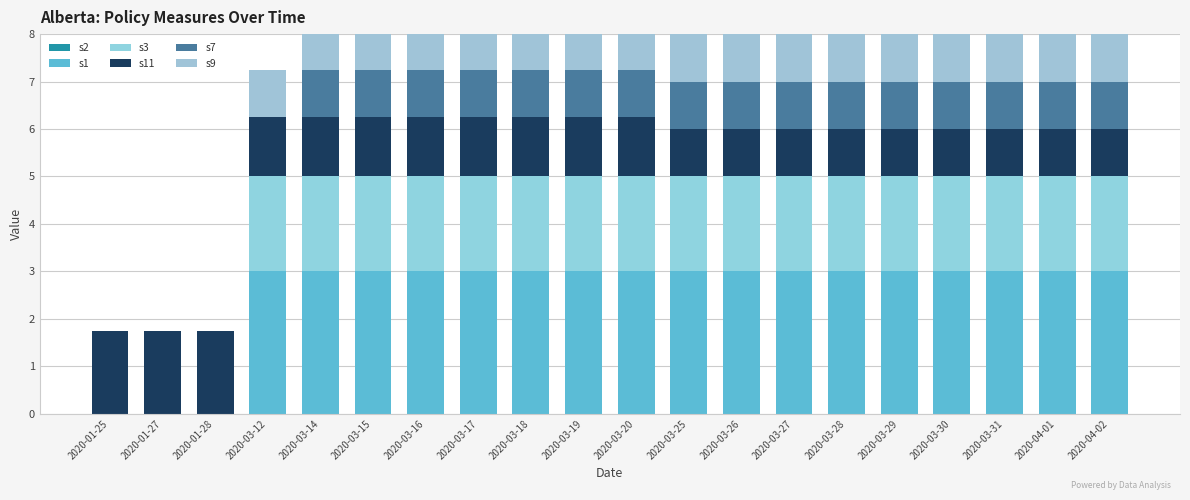

Reading left to right, extract all data points from this chart.

s2: 2020-01-25=0.0	2020-01-27=0.0	2020-01-28=0.0	2020-03-12=0.0	2020-03-14=0.0	2020-03-15=0.0	2020-03-16=0.0	2020-03-17=0.0	2020-03-18=0.0	2020-03-19=0.0	2020-03-20=0.0	2020-03-25=0.0	2020-03-26=0.0	2020-03-27=0.0	2020-03-28=0.0	2020-03-29=0.0	2020-03-30=0.0	2020-03-31=0.0	2020-04-01=0.0	2020-04-02=0.0
s1: 2020-01-25=0.0	2020-01-27=0.0	2020-01-28=0.0	2020-03-12=3.0	2020-03-14=3.0	2020-03-15=3.0	2020-03-16=3.0	2020-03-17=3.0	2020-03-18=3.0	2020-03-19=3.0	2020-03-20=3.0	2020-03-25=3.0	2020-03-26=3.0	2020-03-27=3.0	2020-03-28=3.0	2020-03-29=3.0	2020-03-30=3.0	2020-03-31=3.0	2020-04-01=3.0	2020-04-02=3.0
s3: 2020-01-25=0.0	2020-01-27=0.0	2020-01-28=0.0	2020-03-12=2.0	2020-03-14=2.0	2020-03-15=2.0	2020-03-16=2.0	2020-03-17=2.0	2020-03-18=2.0	2020-03-19=2.0	2020-03-20=2.0	2020-03-25=2.0	2020-03-26=2.0	2020-03-27=2.0	2020-03-28=2.0	2020-03-29=2.0	2020-03-30=2.0	2020-03-31=2.0	2020-04-01=2.0	2020-04-02=2.0
s11: 2020-01-25=1.8	2020-01-27=1.8	2020-01-28=1.8	2020-03-12=1.2	2020-03-14=1.2	2020-03-15=1.2	2020-03-16=1.2	2020-03-17=1.2	2020-03-18=1.2	2020-03-19=1.2	2020-03-20=1.2	2020-03-25=1.0	2020-03-26=1.0	2020-03-27=1.0	2020-03-28=1.0	2020-03-29=1.0	2020-03-30=1.0	2020-03-31=1.0	2020-04-01=1.0	2020-04-02=1.0
s7: 2020-01-25=0.0	2020-01-27=0.0	2020-01-28=0.0	2020-03-12=0.0	2020-03-14=1.0	2020-03-15=1.0	2020-03-16=1.0	2020-03-17=1.0	2020-03-18=1.0	2020-03-19=1.0	2020-03-20=1.0	2020-03-25=1.0	2020-03-26=1.0	2020-03-27=1.0	2020-03-28=1.0	2020-03-29=1.0	2020-03-30=1.0	2020-03-31=1.0	2020-04-01=1.0	2020-04-02=1.0
s9: 2020-01-25=0.0	2020-01-27=0.0	2020-01-28=0.0	2020-03-12=1.0	2020-03-14=1.0	2020-03-15=1.0	2020-03-16=1.0	2020-03-17=1.0	2020-03-18=1.0	2020-03-19=1.0	2020-03-20=1.0	2020-03-25=1.0	2020-03-26=1.0	2020-03-27=1.0	2020-03-28=1.0	2020-03-29=1.0	2020-03-30=1.0	2020-03-31=1.0	2020-04-01=1.0	2020-04-02=1.0